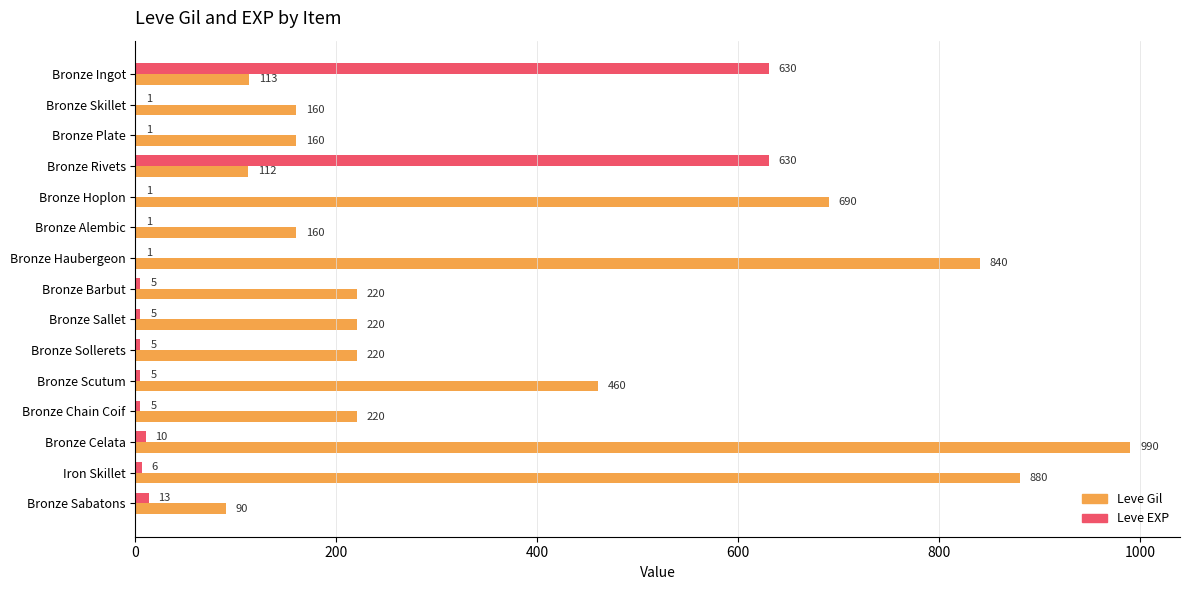

Is the value of Leve EXP at Bronze Haubergeon greater than the value of Leve Gil at Bronze Sollerets?

No